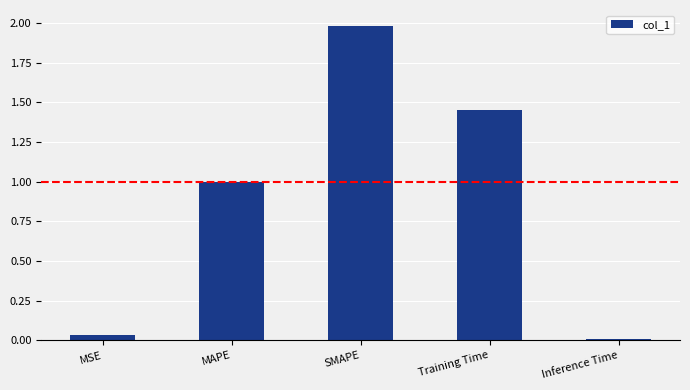

What is the difference between the second highest and minimum values?

1.4